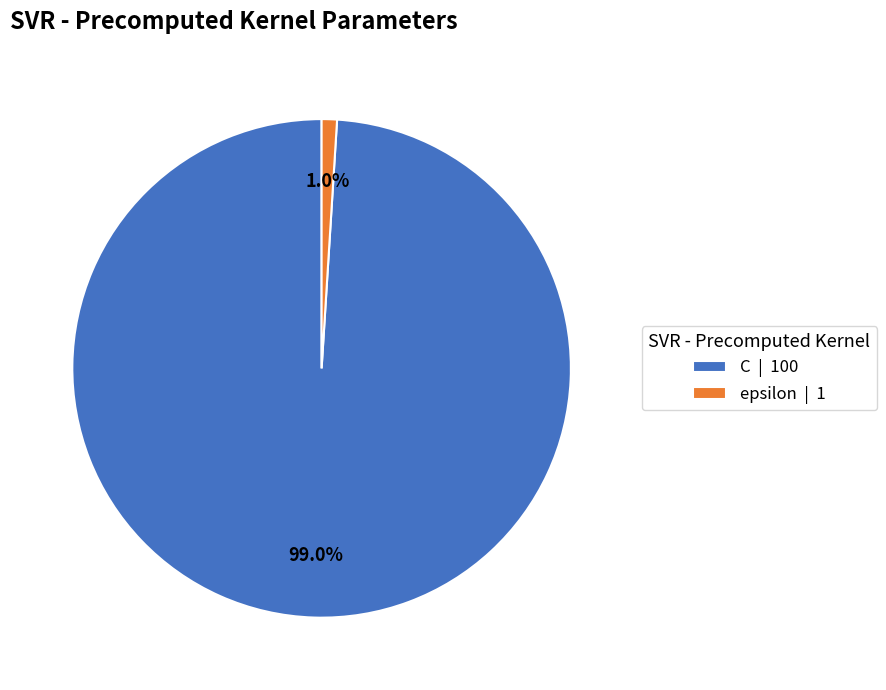

Rank the categories by value from highest to lowest.

C, epsilon